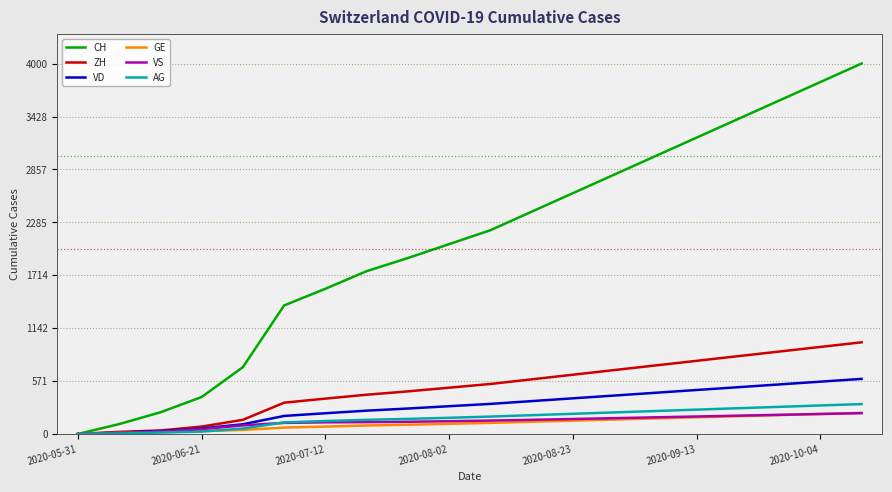

Which series has the largest total across all categories?

CH